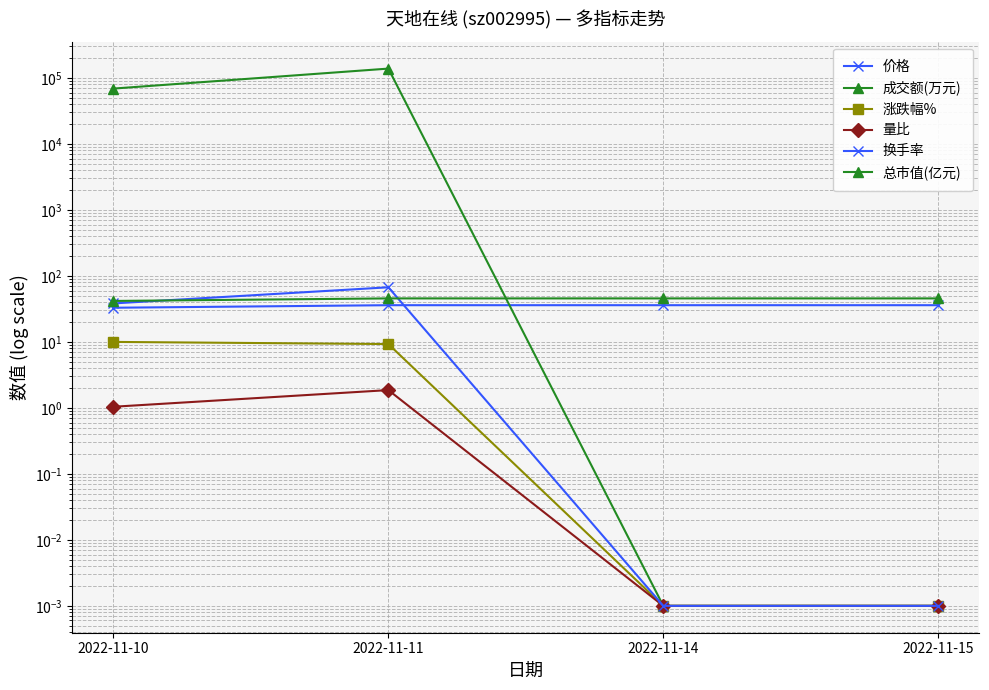

How many times do 换手率 and 价格 cross each other?

1